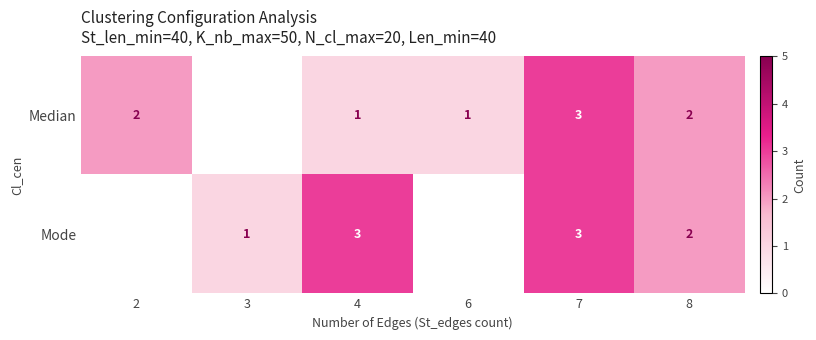

At how many categories does at least one series exceed 1?

4